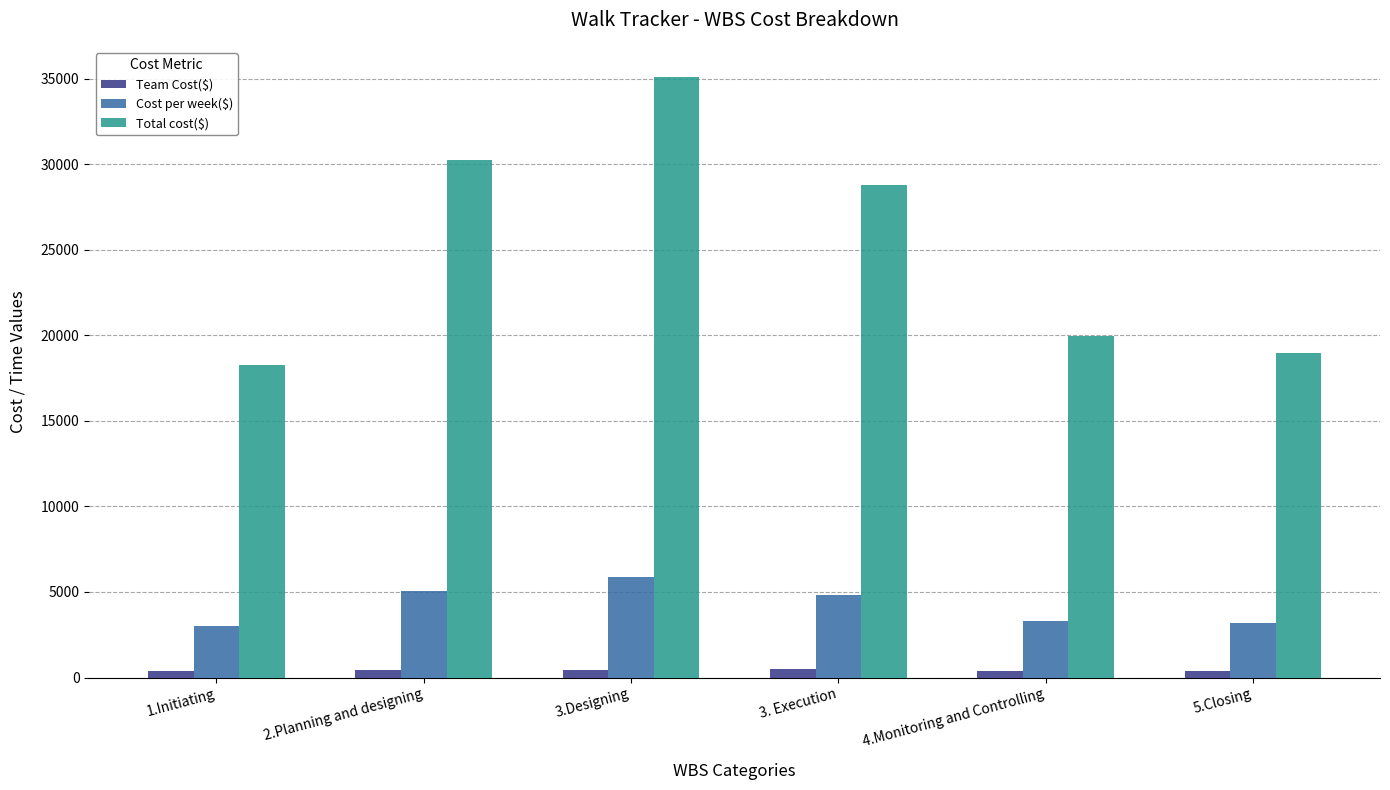

Which series has the largest range (max minus min)?

Total cost($)